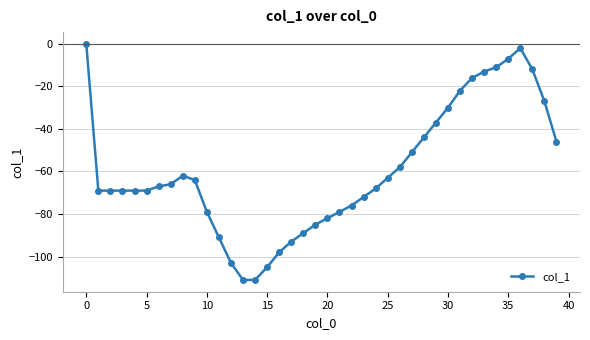

True or false: there are more than 1 points higher than both neighbors.

True